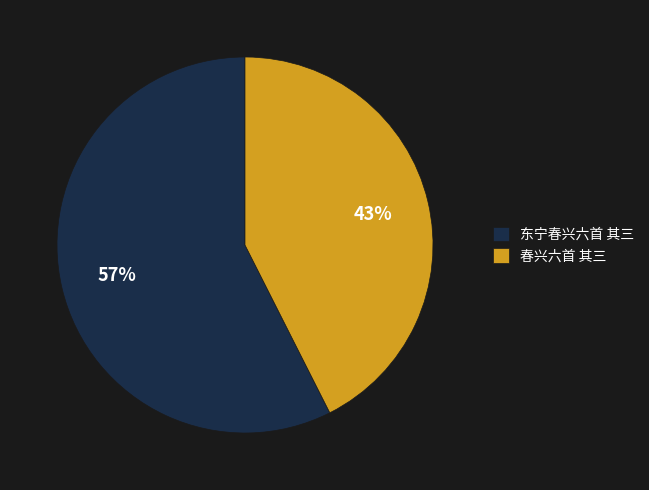

Does 春兴六首 其三 represent more than half of the total?

No